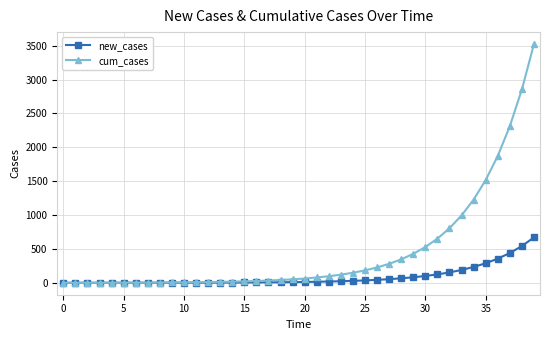

How many data points in new_cases are less than 12?

20